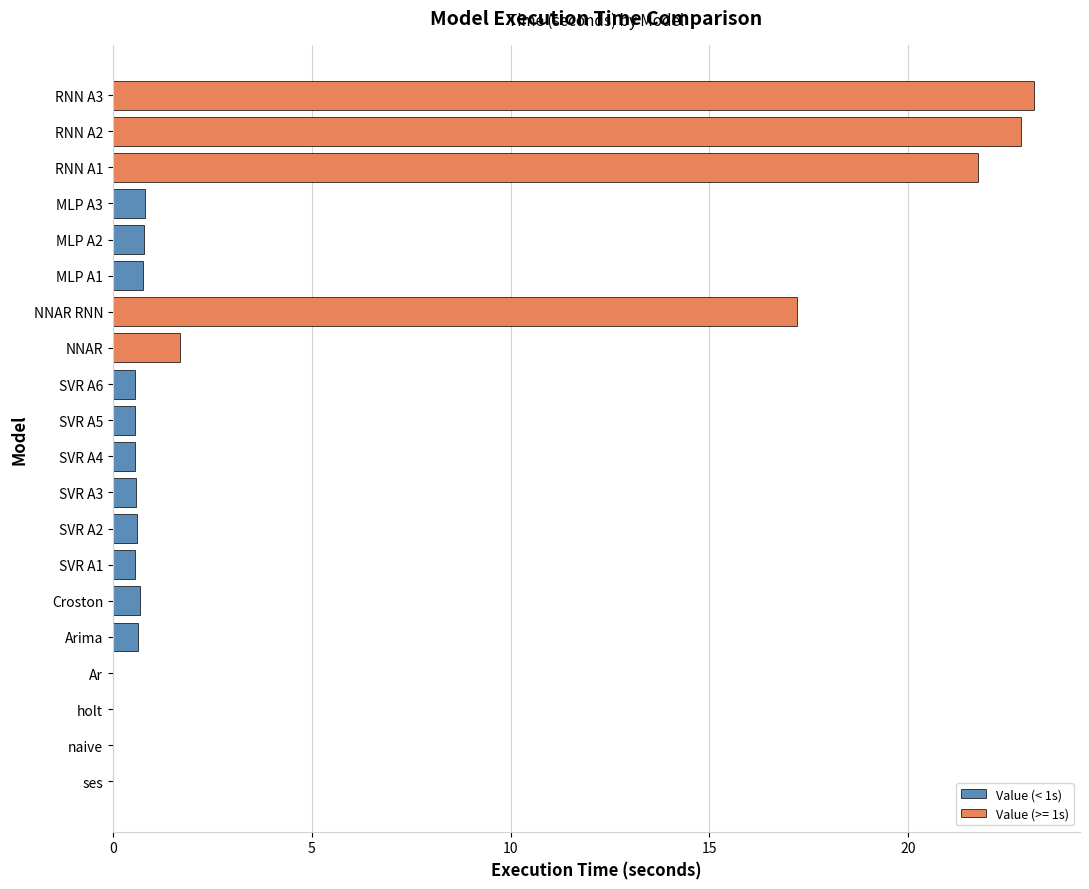

The Value (< 1s) series shows 0.6 at SVR A4. True or false?

True